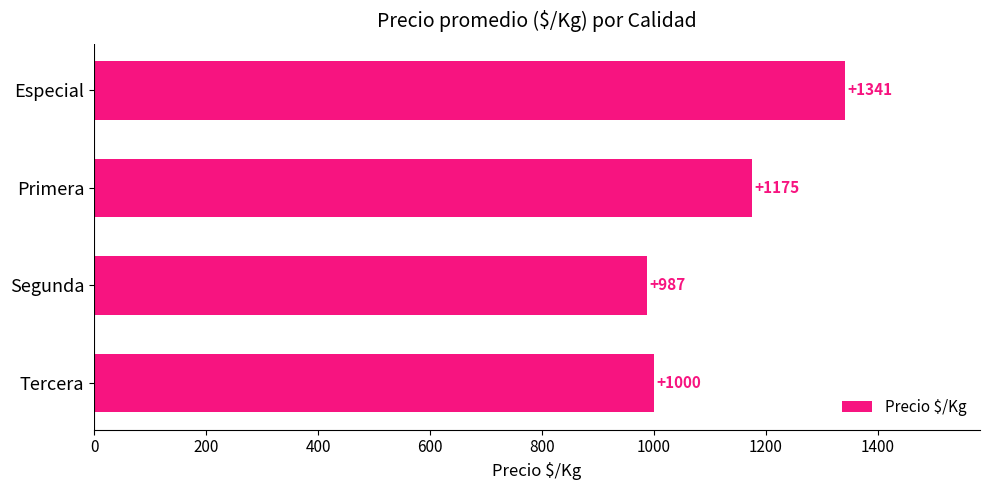

What is the maximum value shown in the chart?

1341